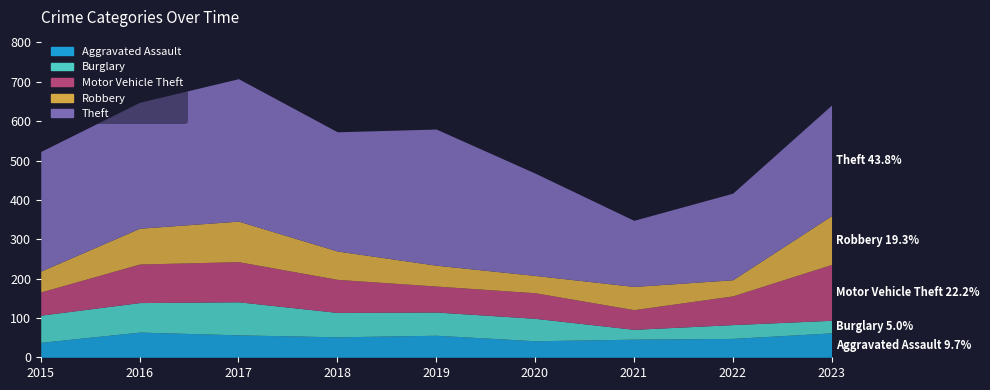

What is the difference between the highest and lowest values at 2020?

218